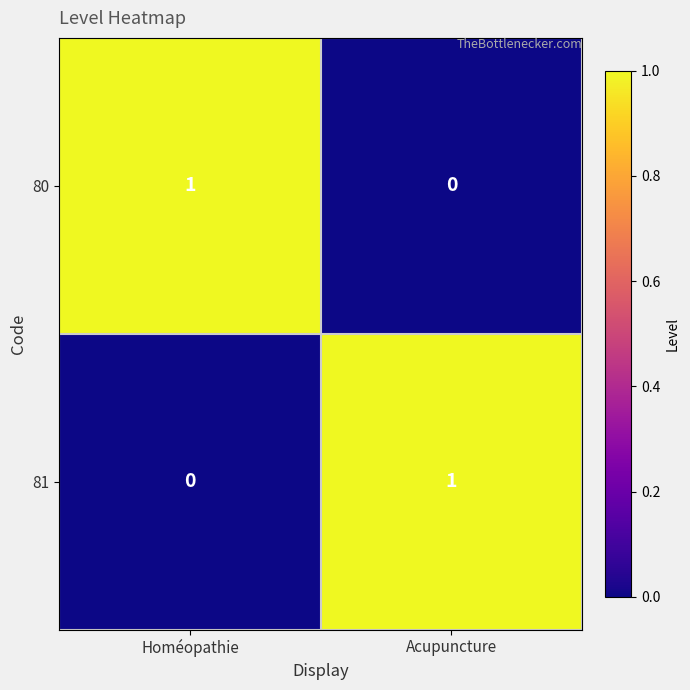

At which label does 80 reach its peak?

Homéopathie